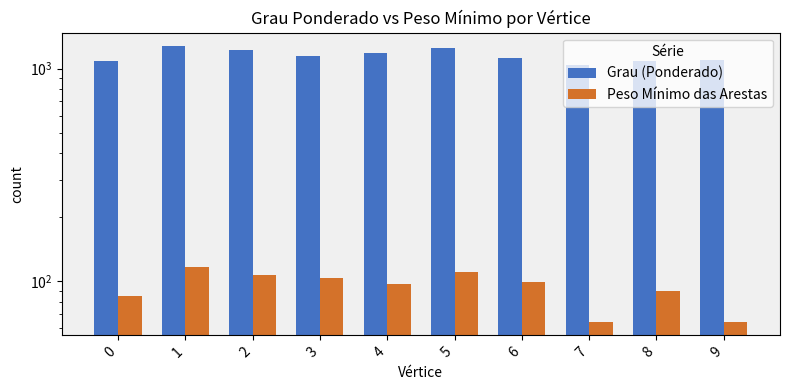

Reading right to left, transcribe all the data shown in this chart.

Grau (Ponderado): 9=1098.4	8=1091.2	7=1036.7	6=1126.4	5=1243.6	4=1186.7	3=1140.6	2=1225.9	1=1271.4	0=1082.0
Peso Mínimo das Arestas: 9=64.5	8=89.4	7=64.5	6=98.9	5=109.7	4=96.6	3=103.4	2=106.9	1=115.9	0=85.1